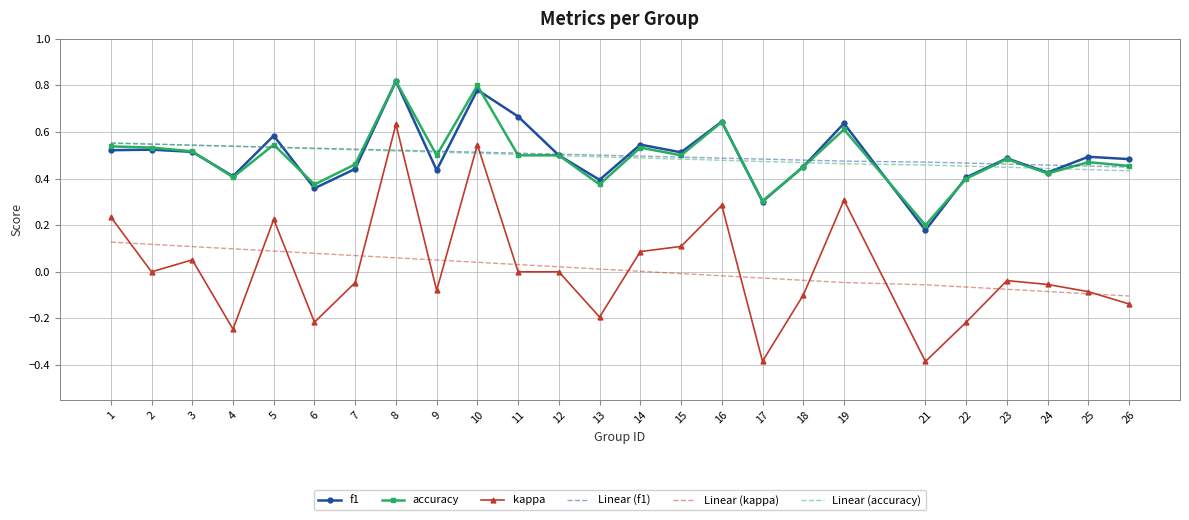

Is the value of kappa at 8 greater than the value of Linear (accuracy) at 12?

Yes